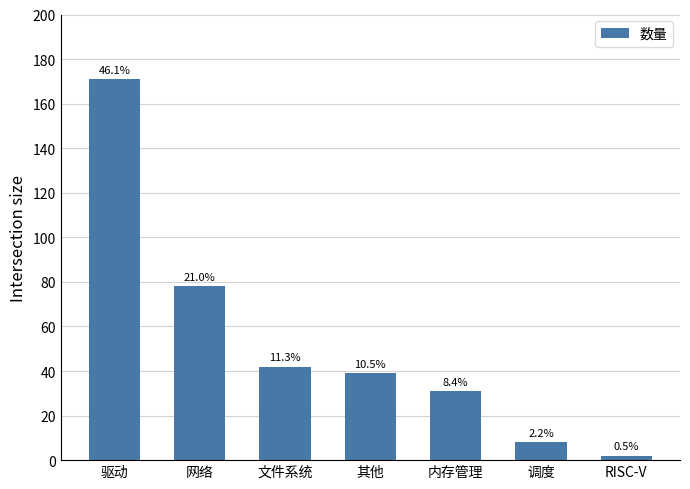

How many bars are there in total?

7